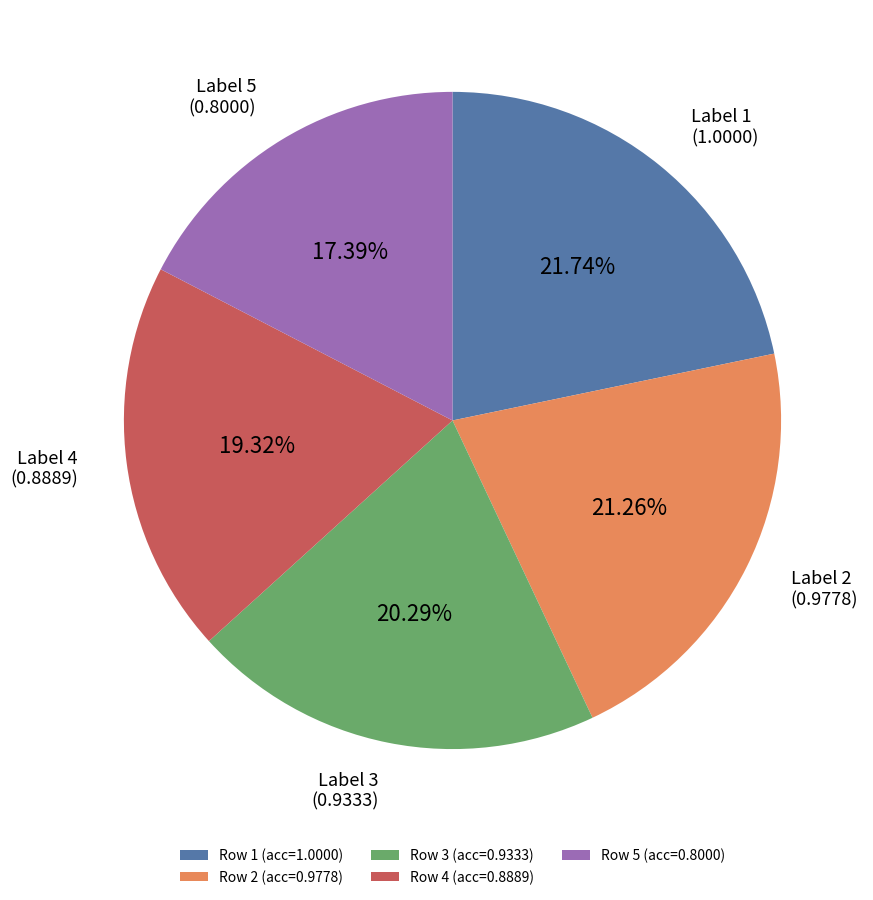

How many slices are in this pie chart?

5